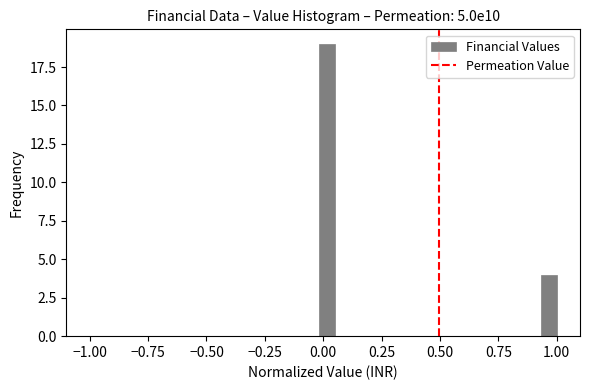

Read against the x-axis, roughly where is the centre of the tallest bar?

0.00